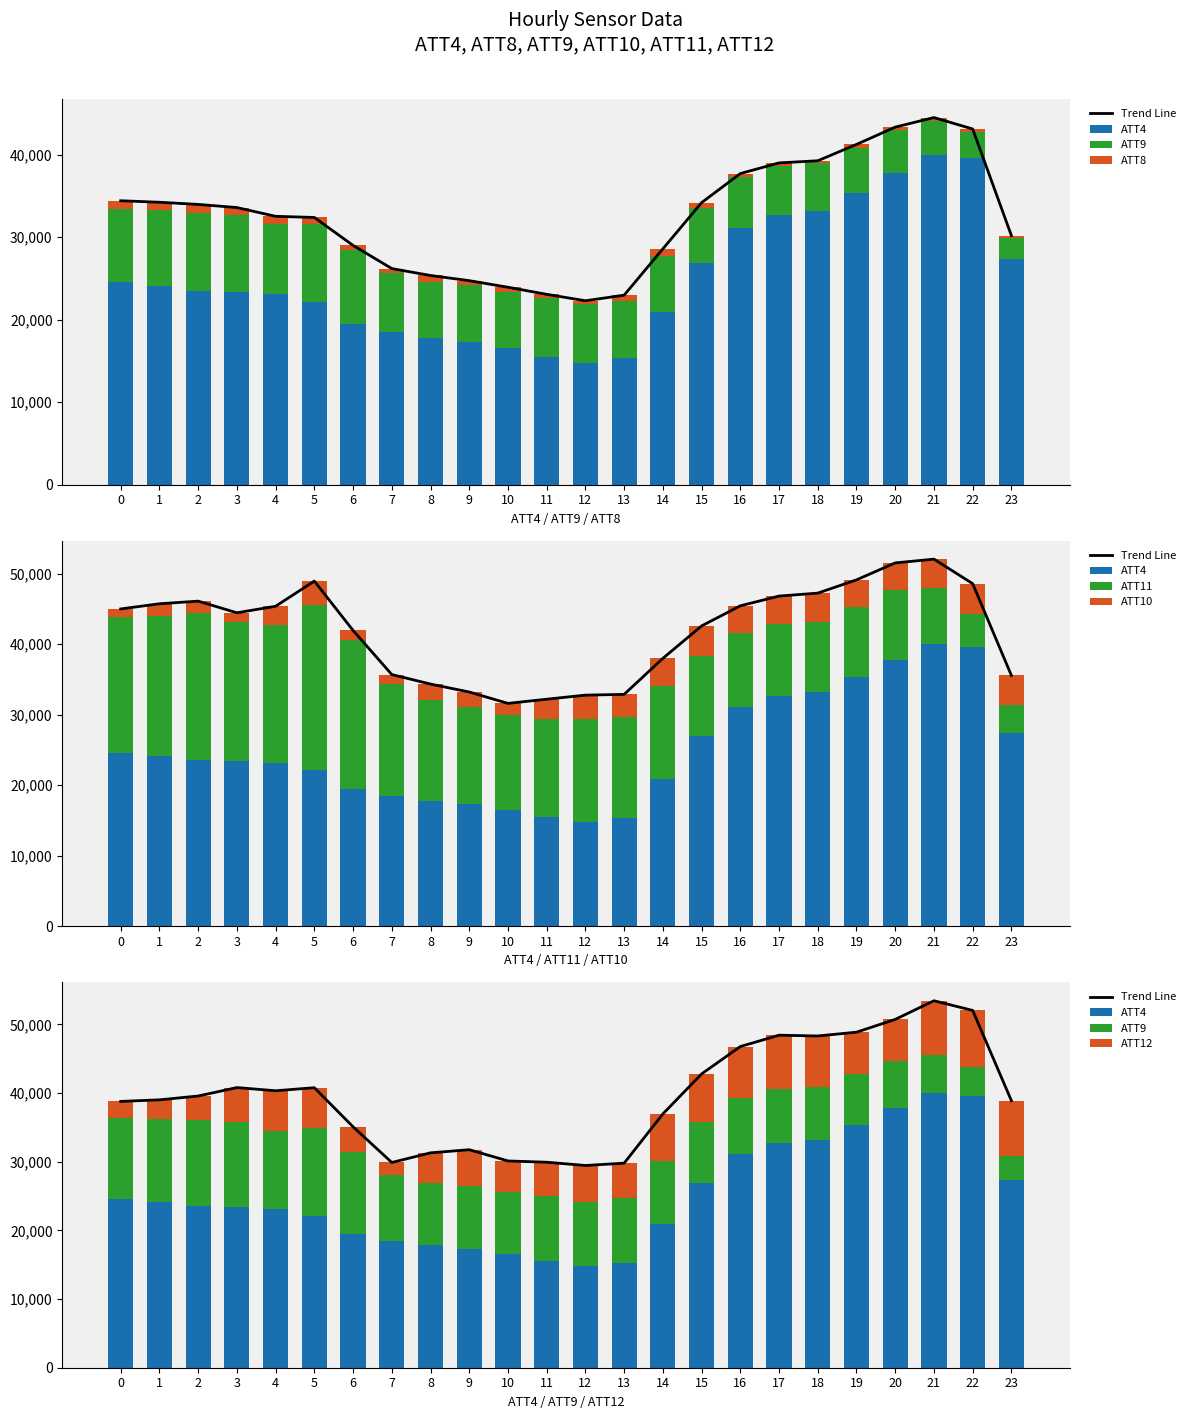

Is it true that ATT11 equals 31060.1 at 4?

False